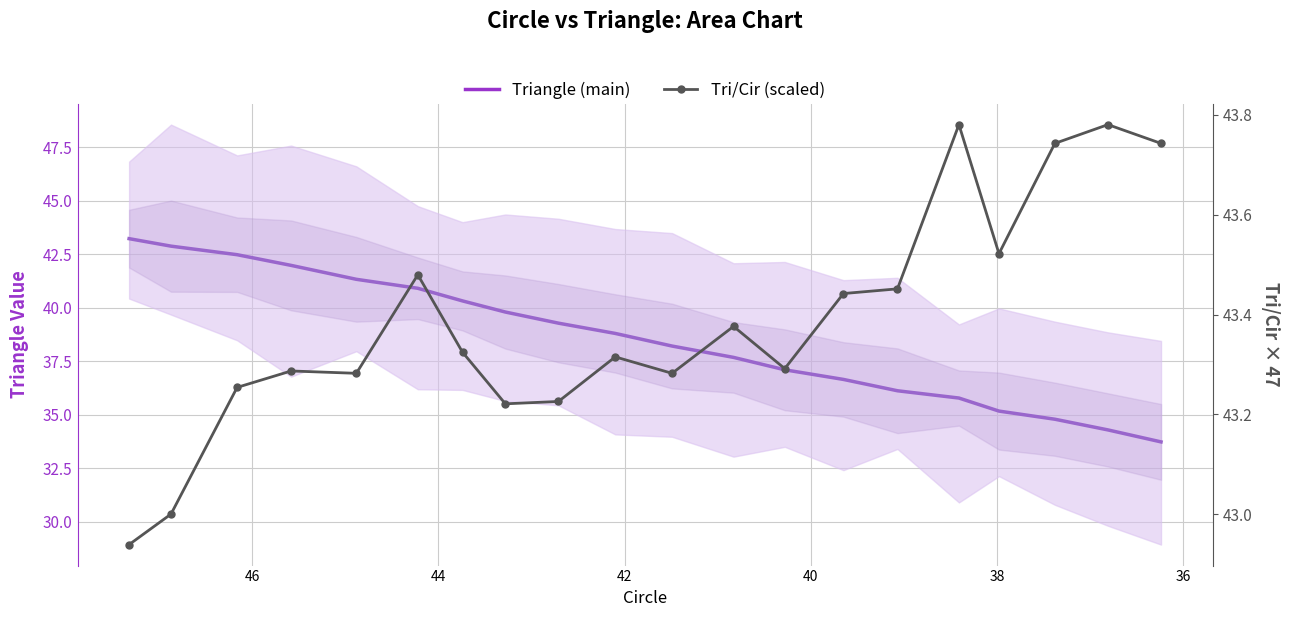

What is the maximum value shown in the chart?

43.8